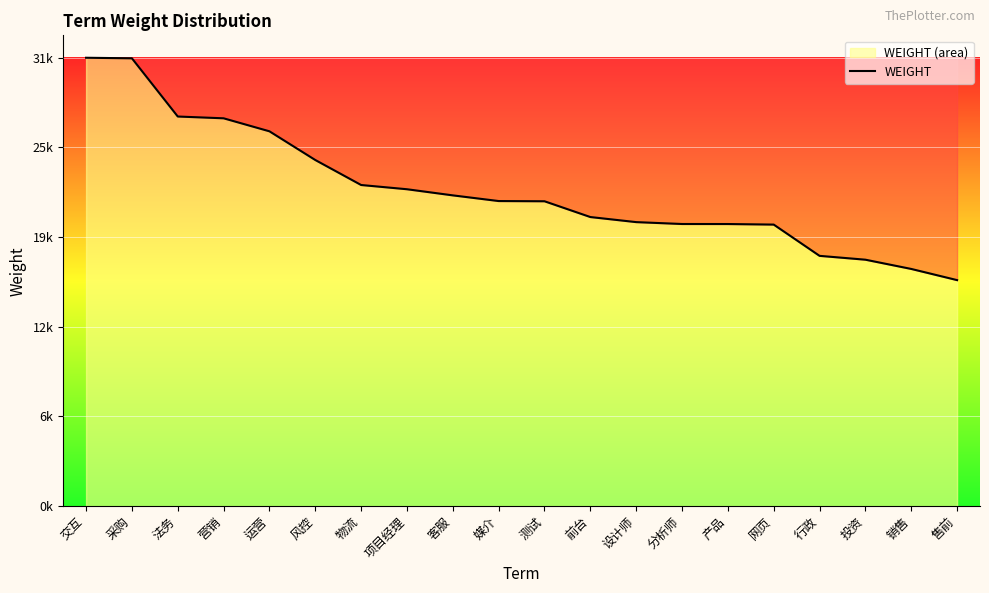

True or false: there are more than 2 points higher than both neighbors.

False